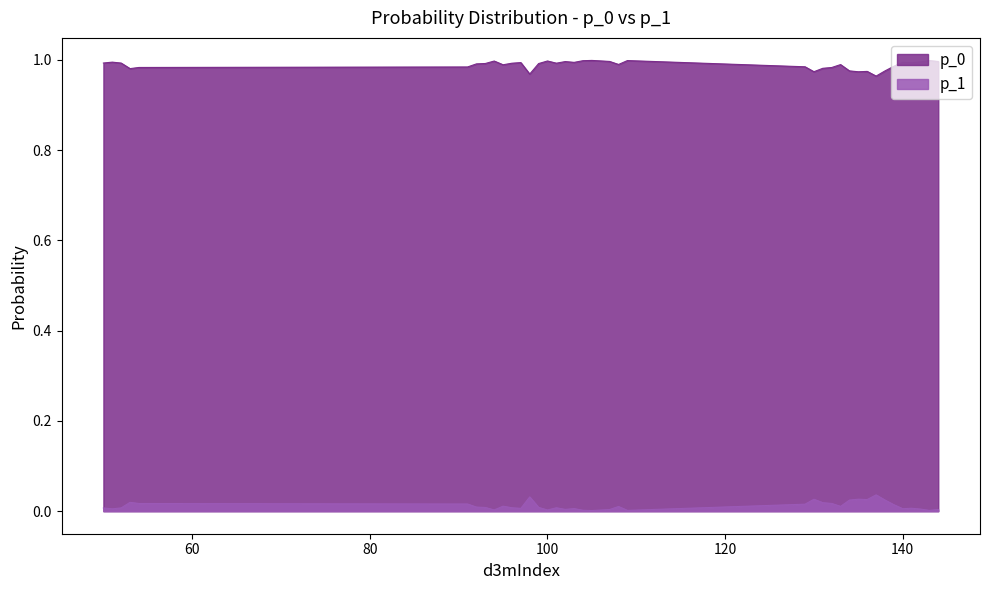

The value of p_1 at 130 is 0.0. True or false?

True